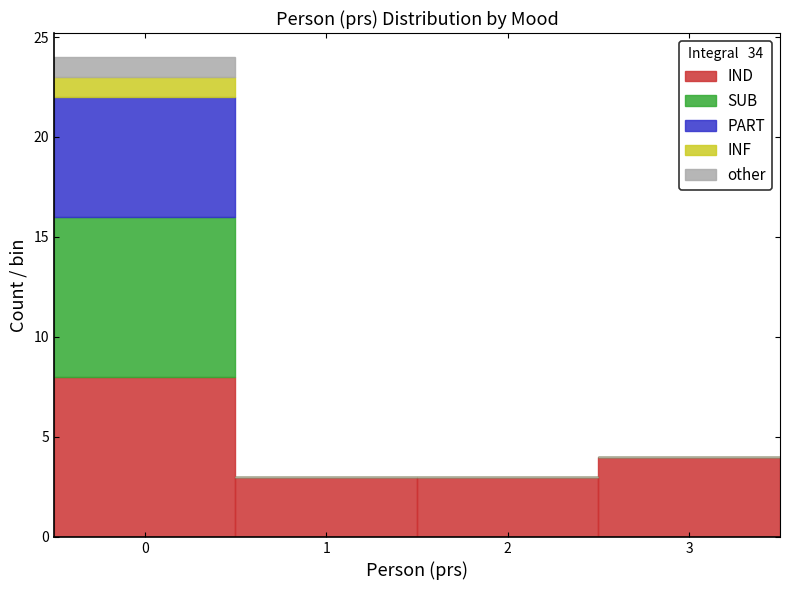

Reading left to right, list every stacked bar in this chart as the range it spans on the x-axis followed by its total height. The values are not printed on the chart, so give them approximately, as read against the axis.

-0.5 to 0.5: 24
0.5 to 1.5: 3
1.5 to 2.5: 3
2.5 to 3.5: 4